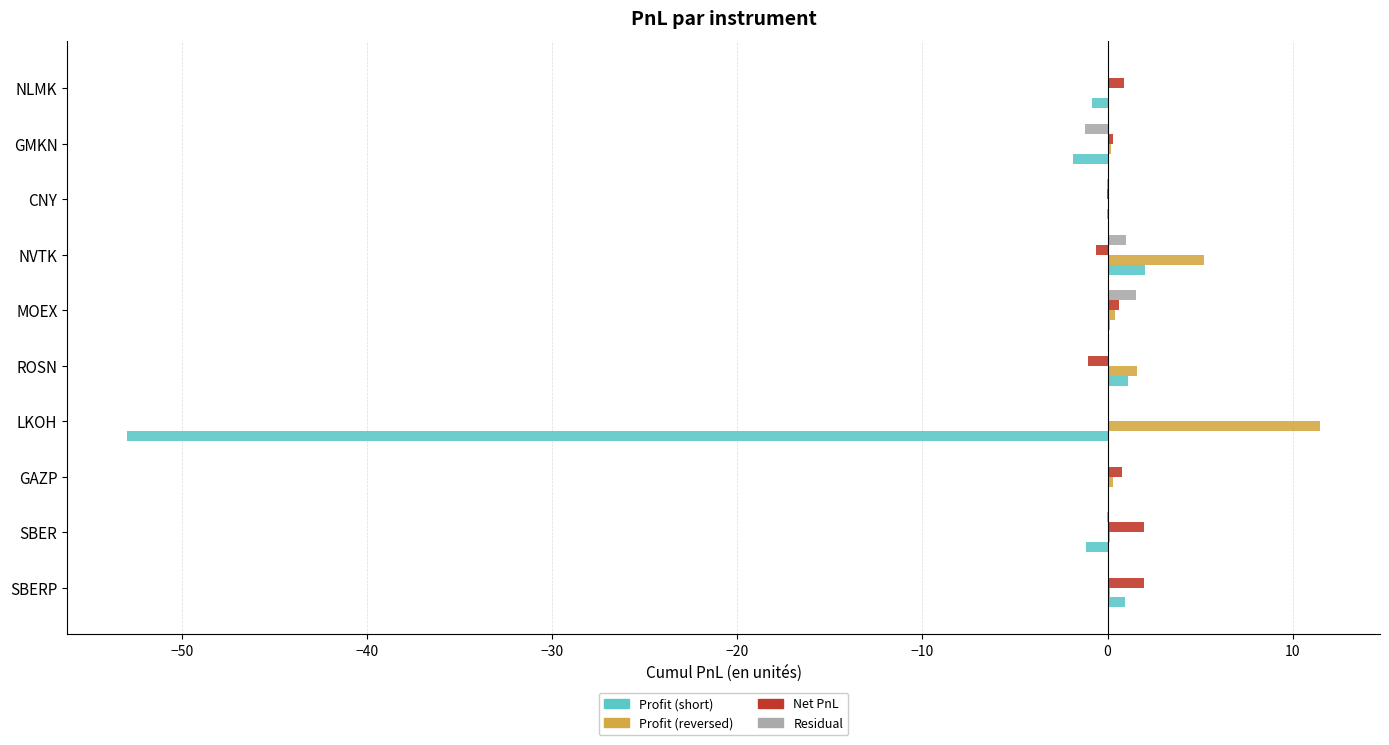

True or false: Residual has a value of 0.0 at NLMK.

True